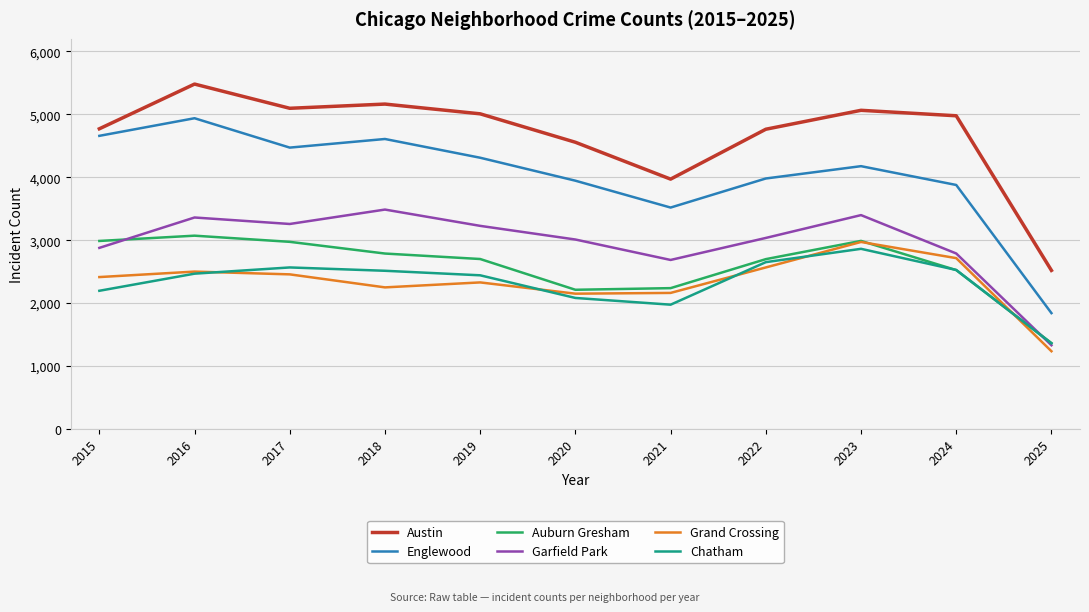

What is the smallest value displayed?

1234